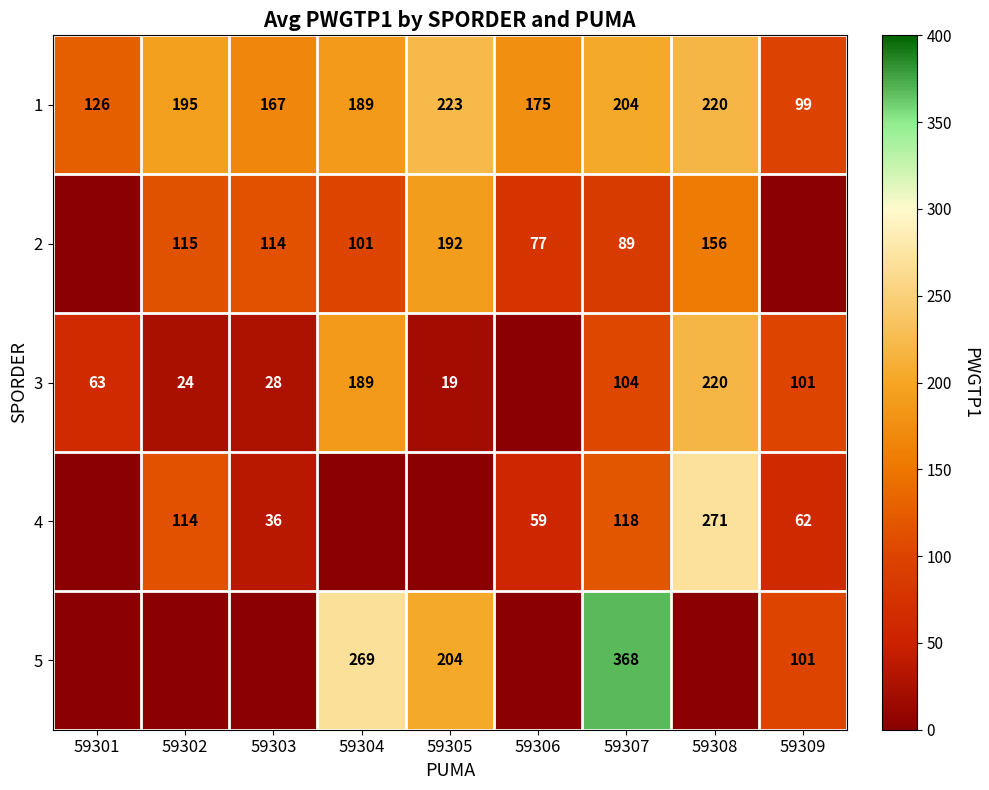

Rank the series at 59307 from lowest to highest value.

2, 3, 4, 1, 5